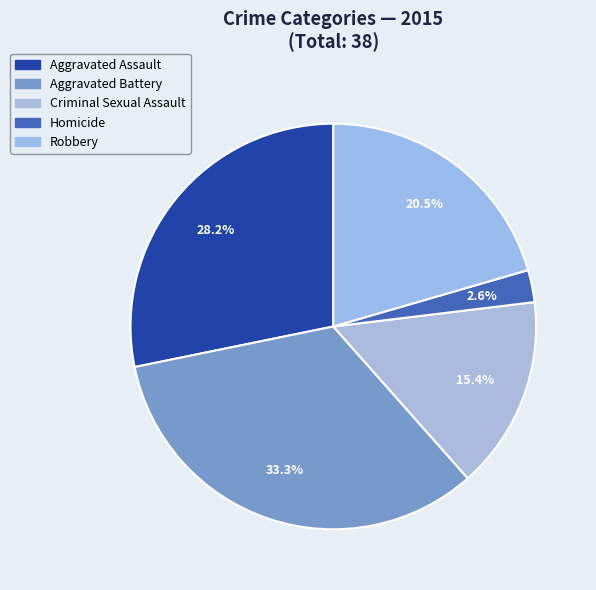

Do Homicide and Criminal Sexual Assault together represent more than half of the pie?

No